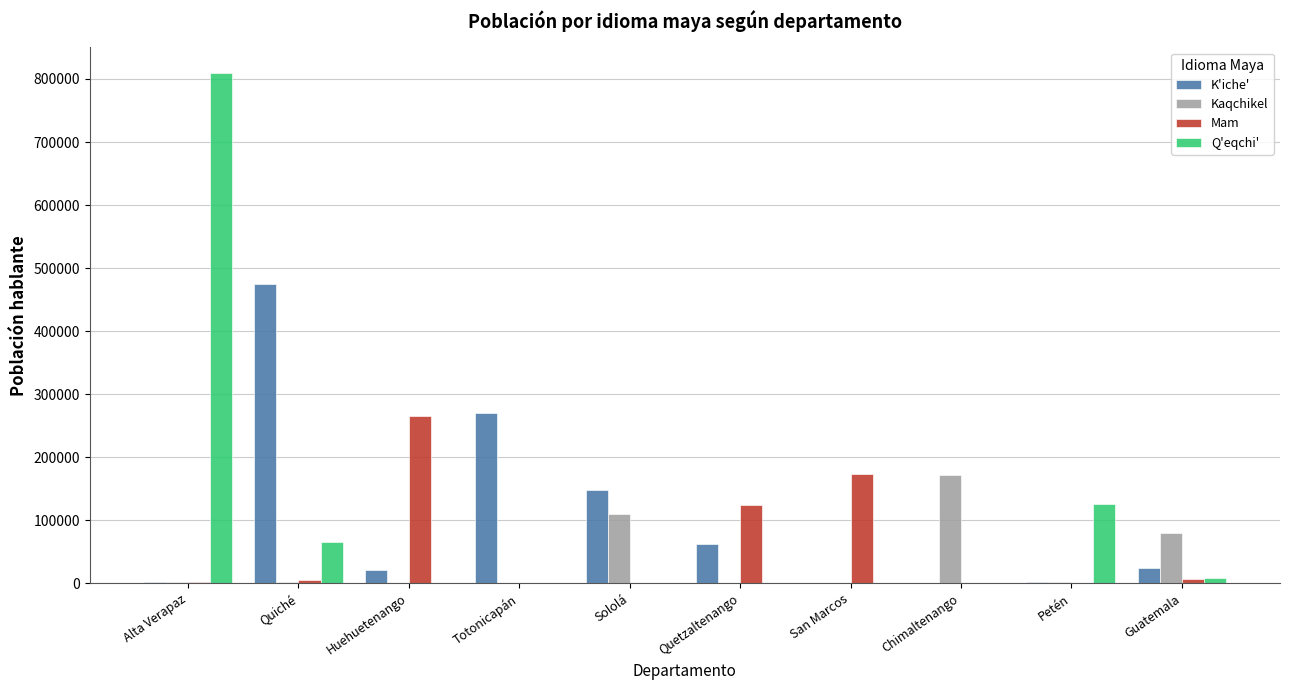

What is the sum of the Mam values at Sololá and Totonicapán?

522